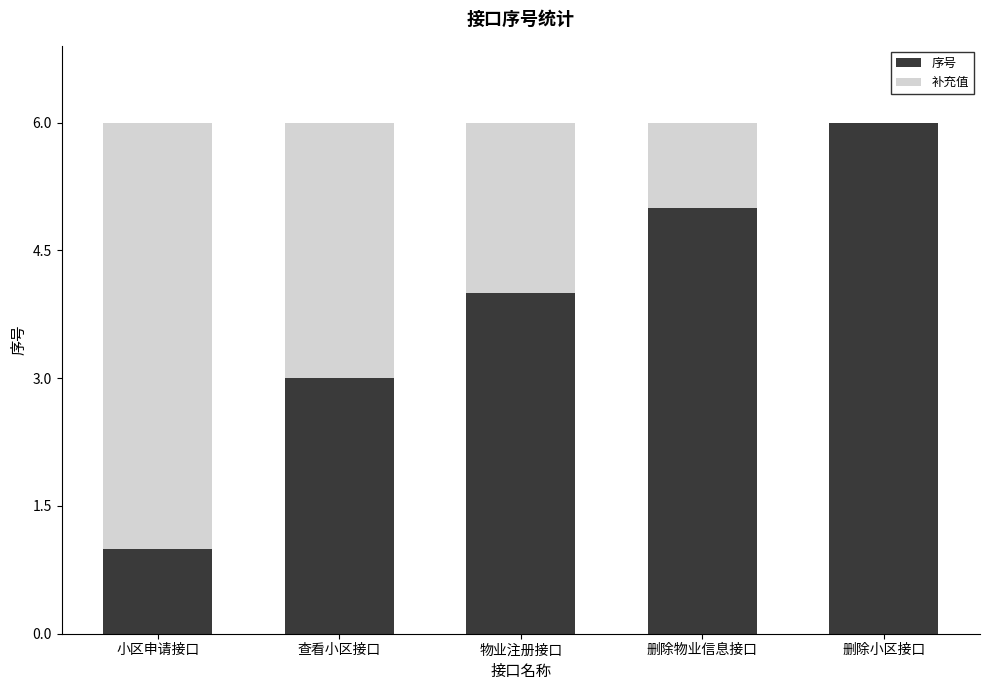

Are the bars grouped side by side (vs. stacked)?

No